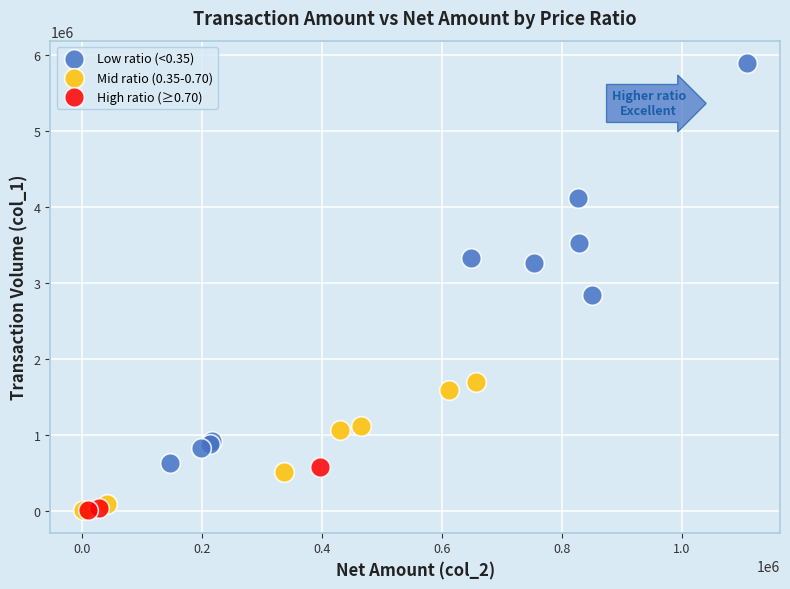

Which series has the largest Y range (max minus min)?

Low ratio (<0.35)